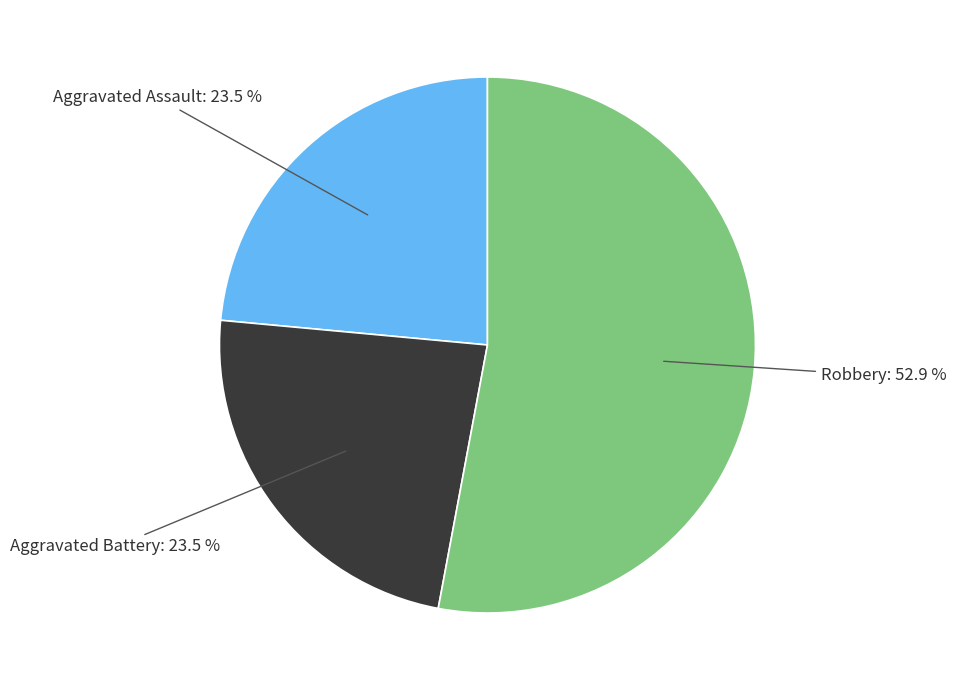

Is there any slice that represents more than half of the pie?

Yes